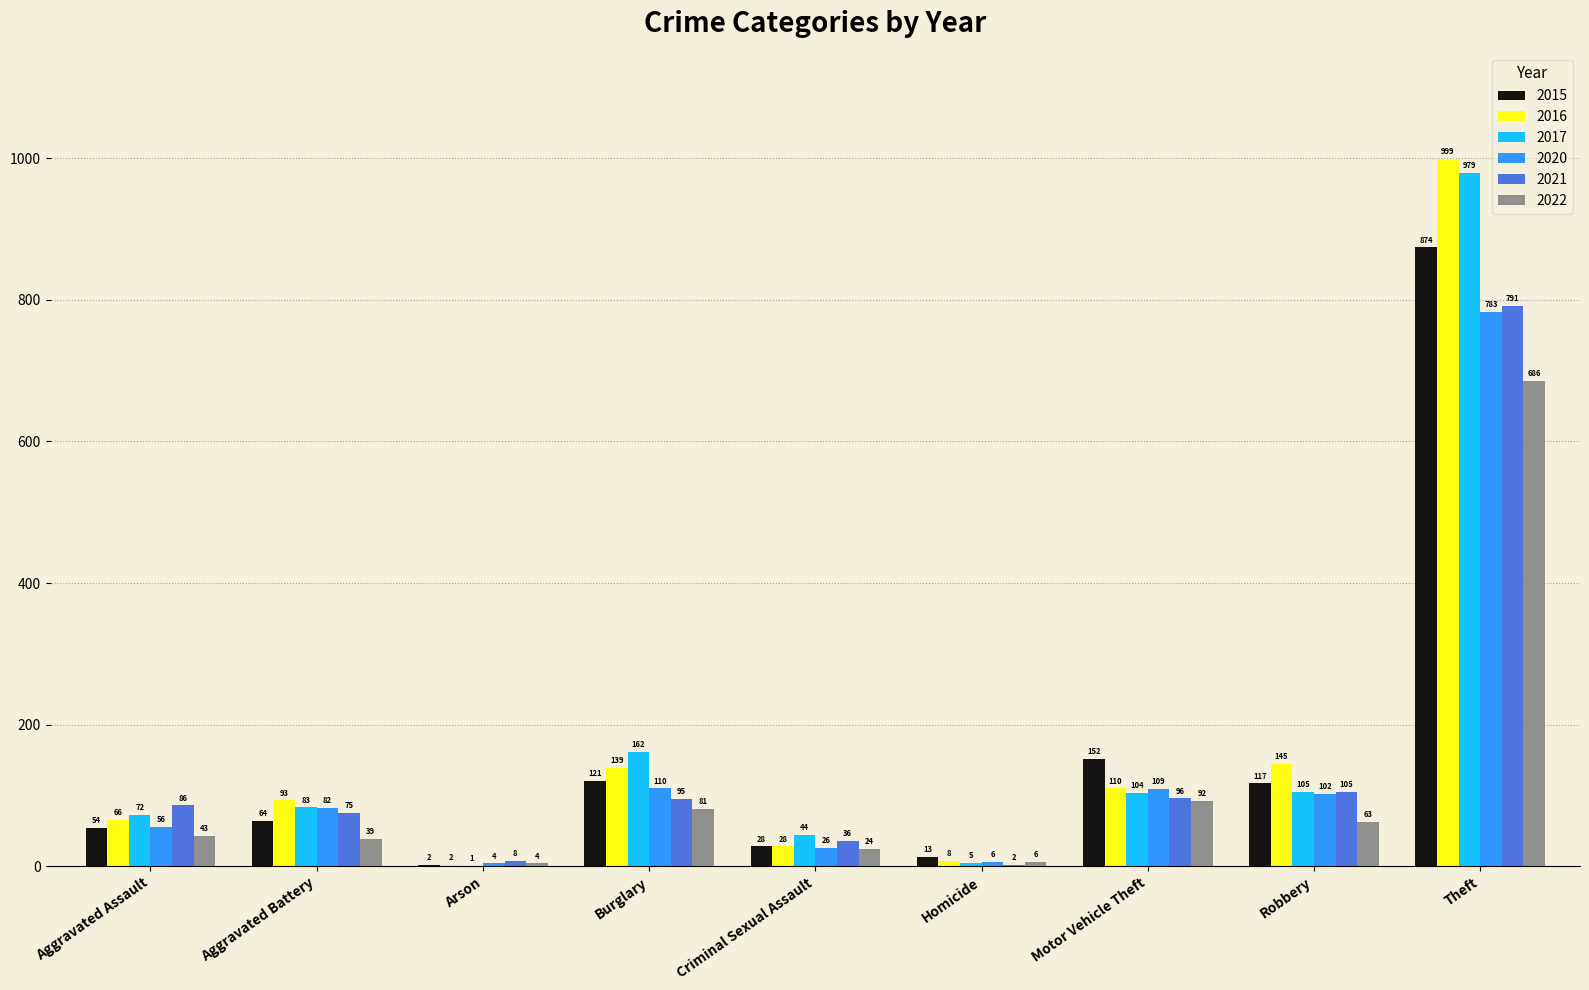

Which series changed the most between Burglary and Robbery?

2017